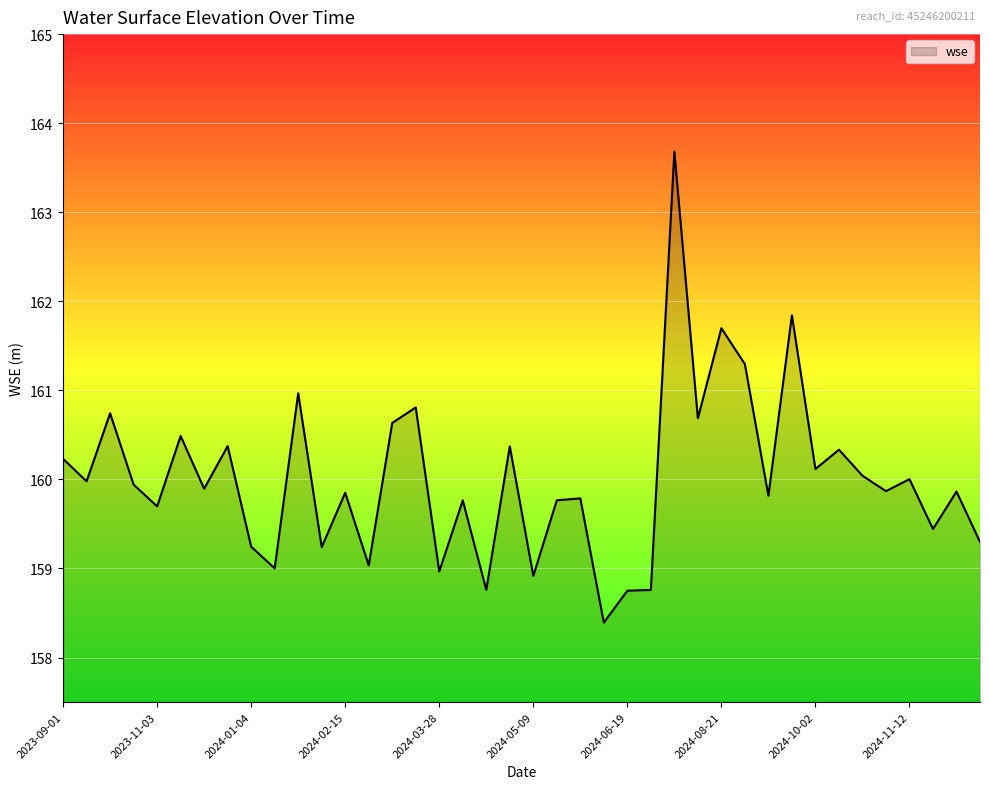

Does the chart display data point markers on the line(s)?

No